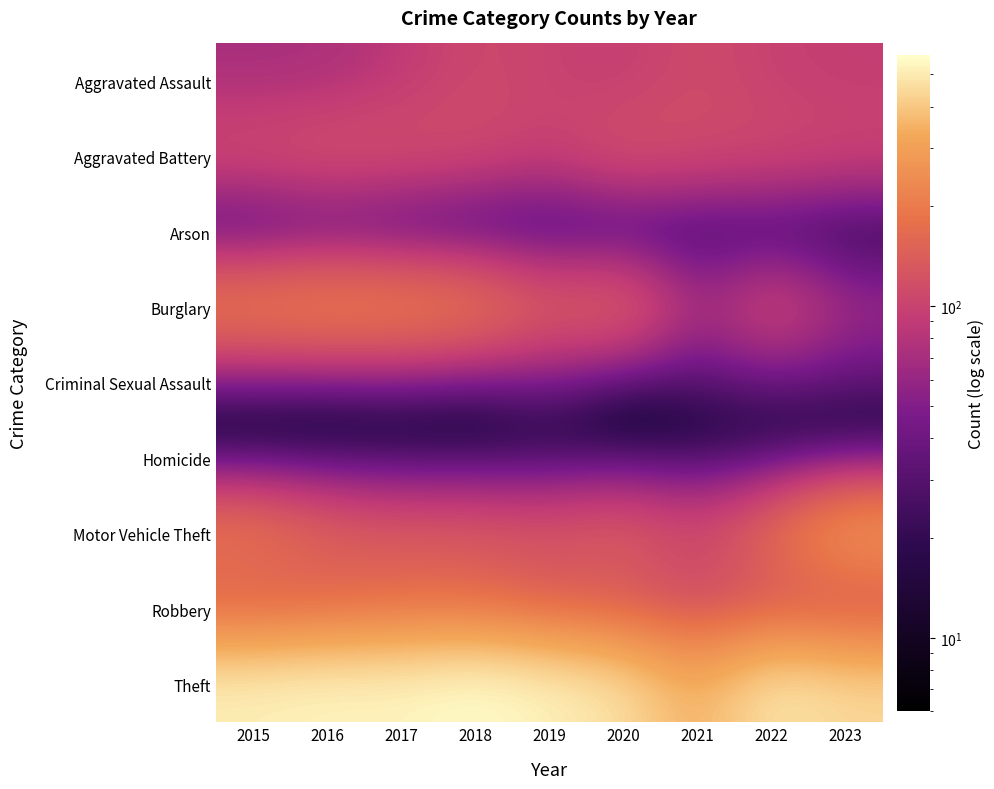

What is the difference between the highest and lowest values at 2016?

528